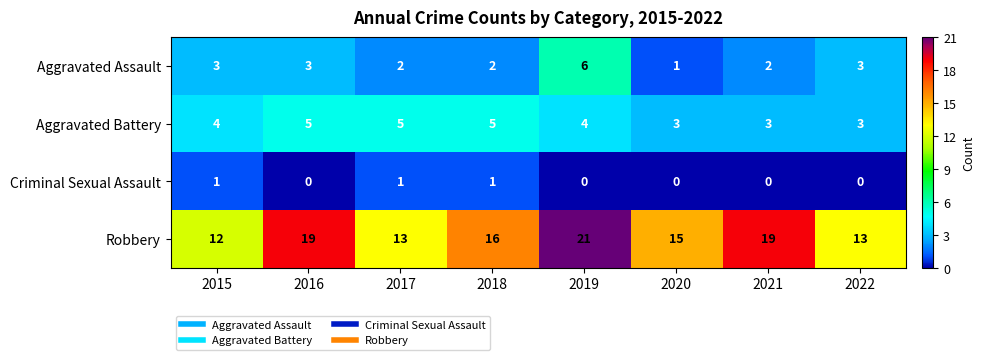

Count the number of categories in the chart.

8